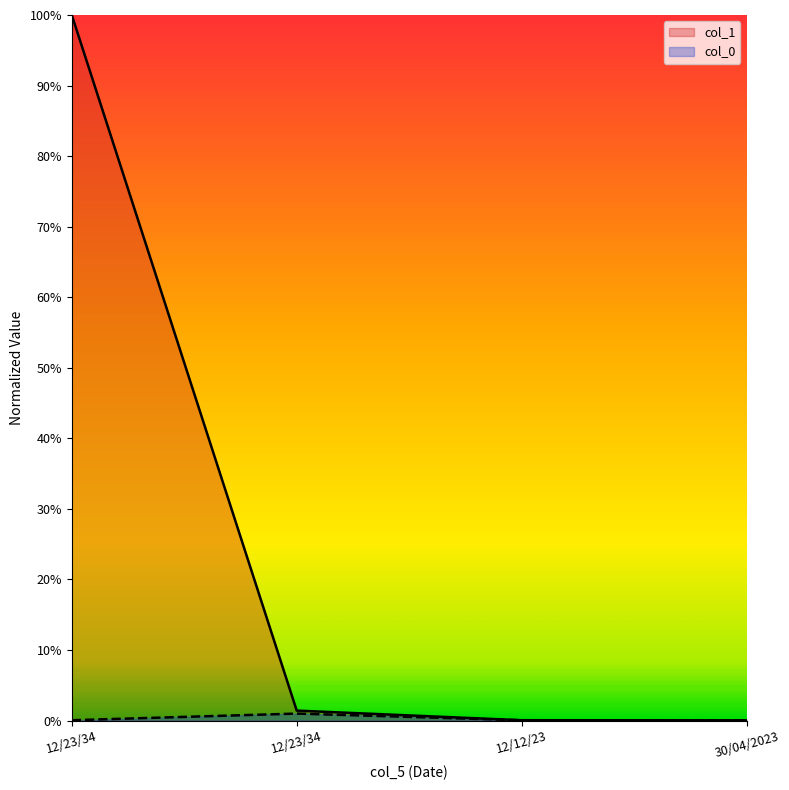

At 30/04/2023, list the series in order from smallest to largest.

col_0, col_1